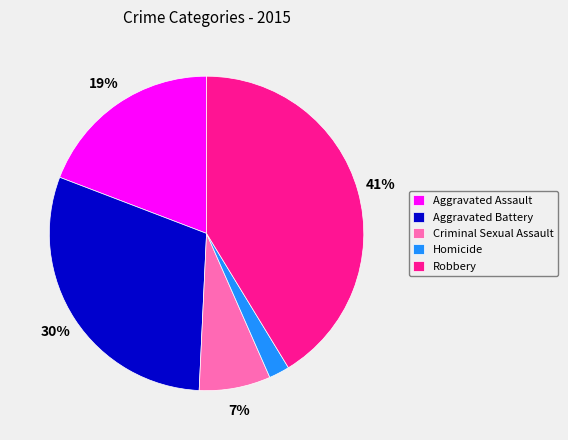

Which category has the biggest portion of the pie?

Robbery